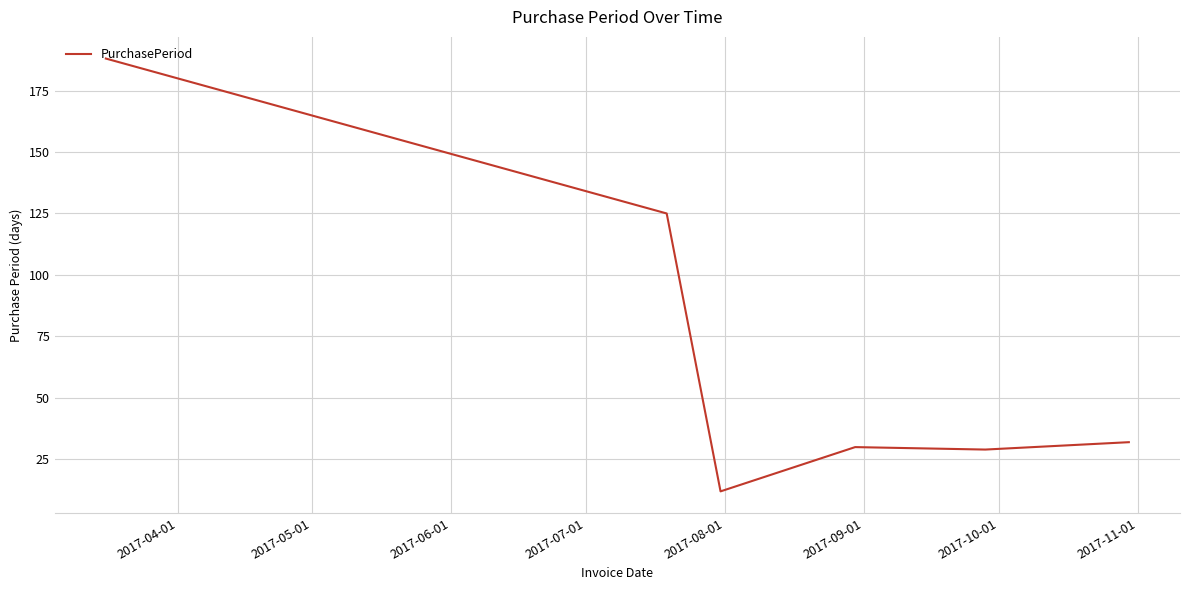

How many distinct data groups are displayed?

1